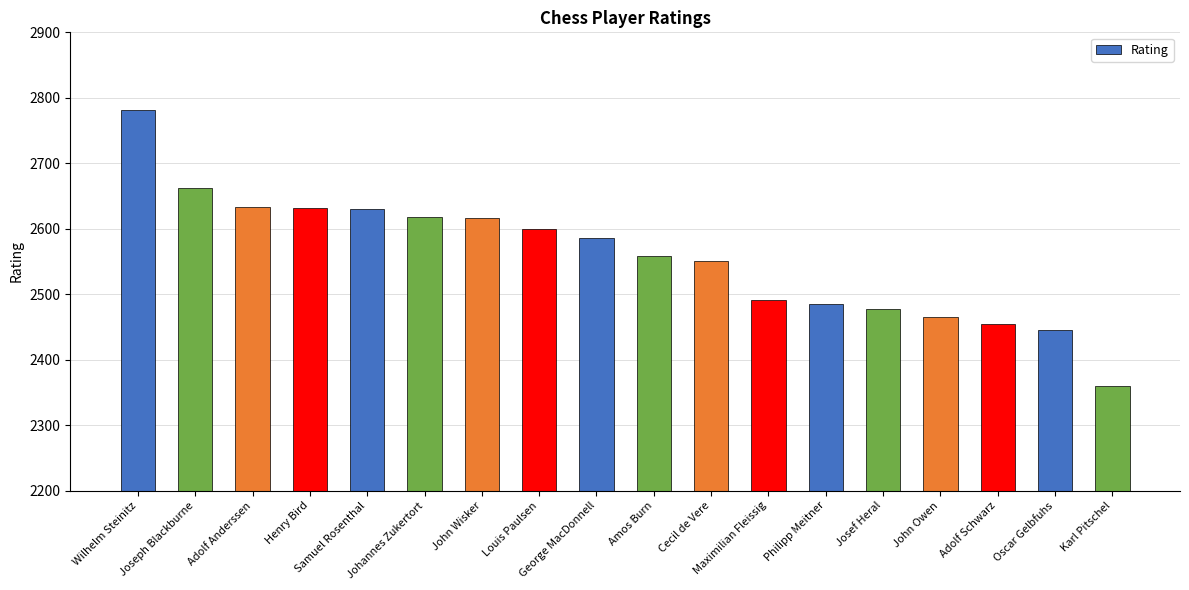

Are the bars horizontal?

No